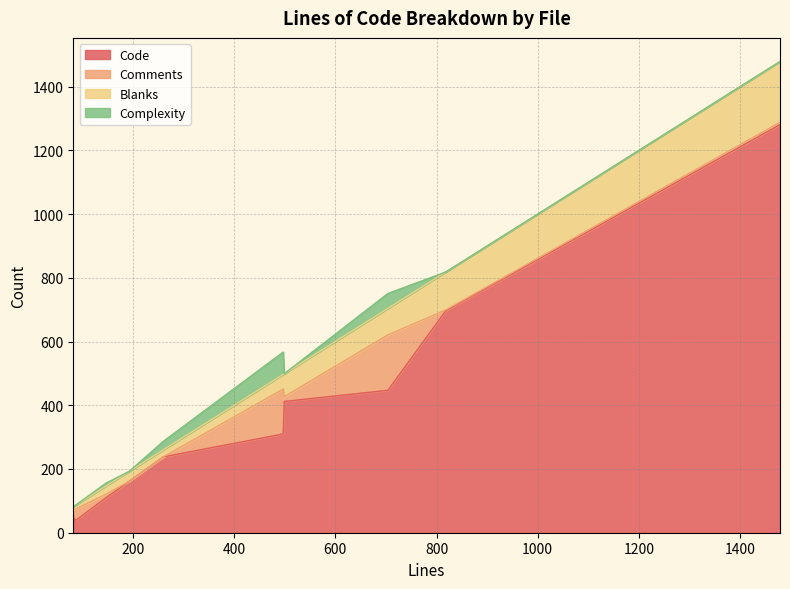

How many distinct data groups are displayed?

4